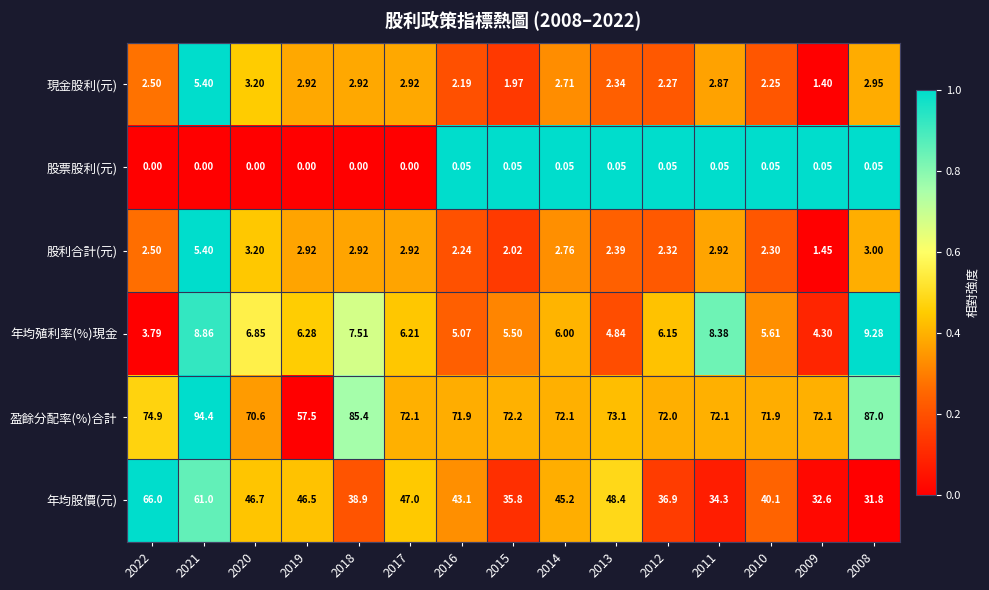

Which series has the largest range (max minus min)?

盈餘分配率(%)合計